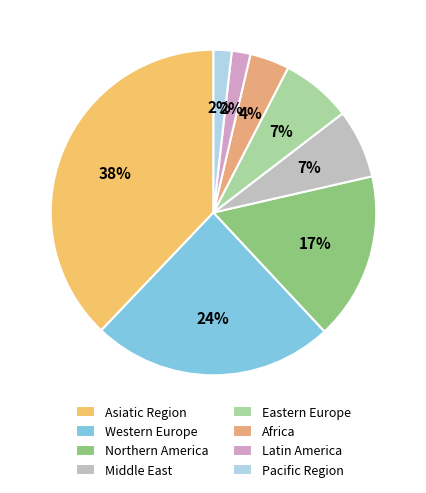

Is there a majority slice in this chart?

No